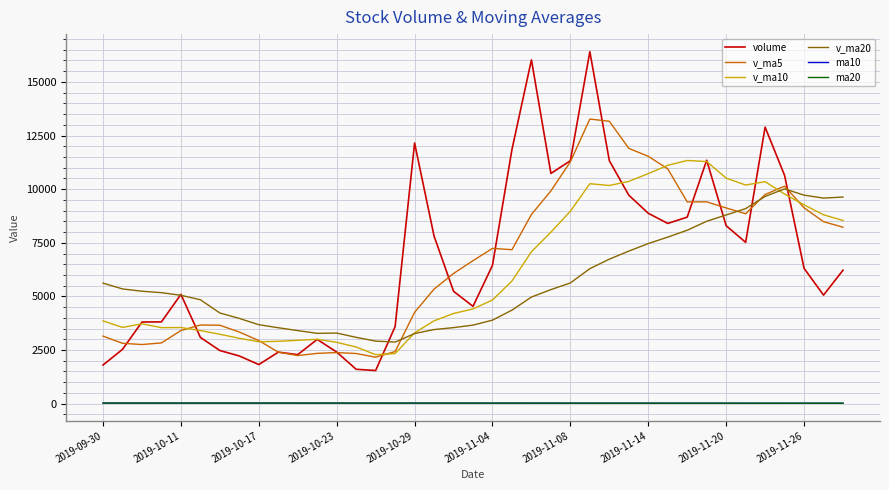

What is the minimum value for v_ma5?

2166.2